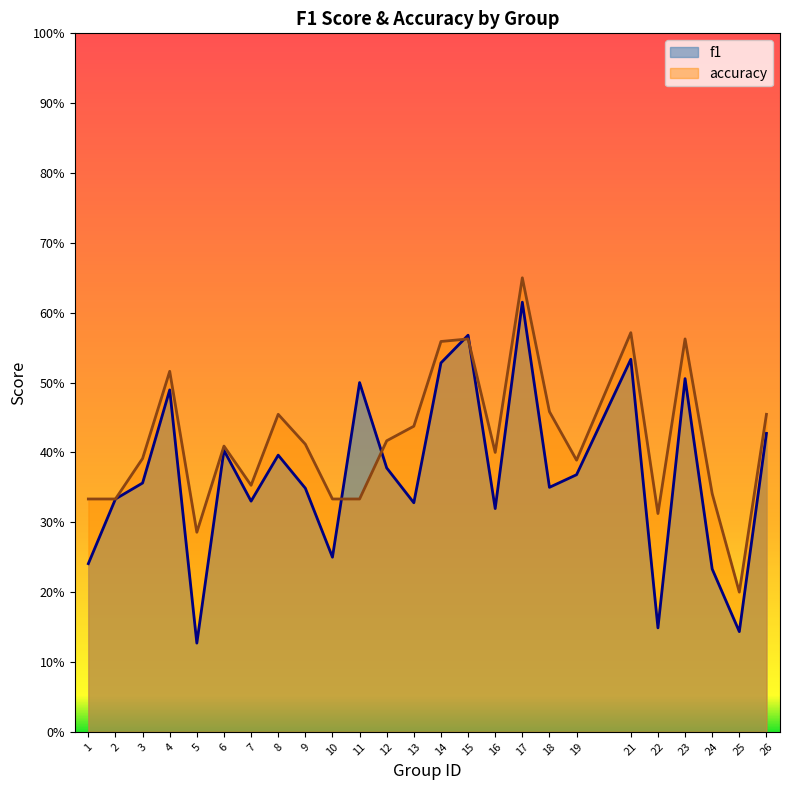

What is the average value of the accuracy series?

0.4